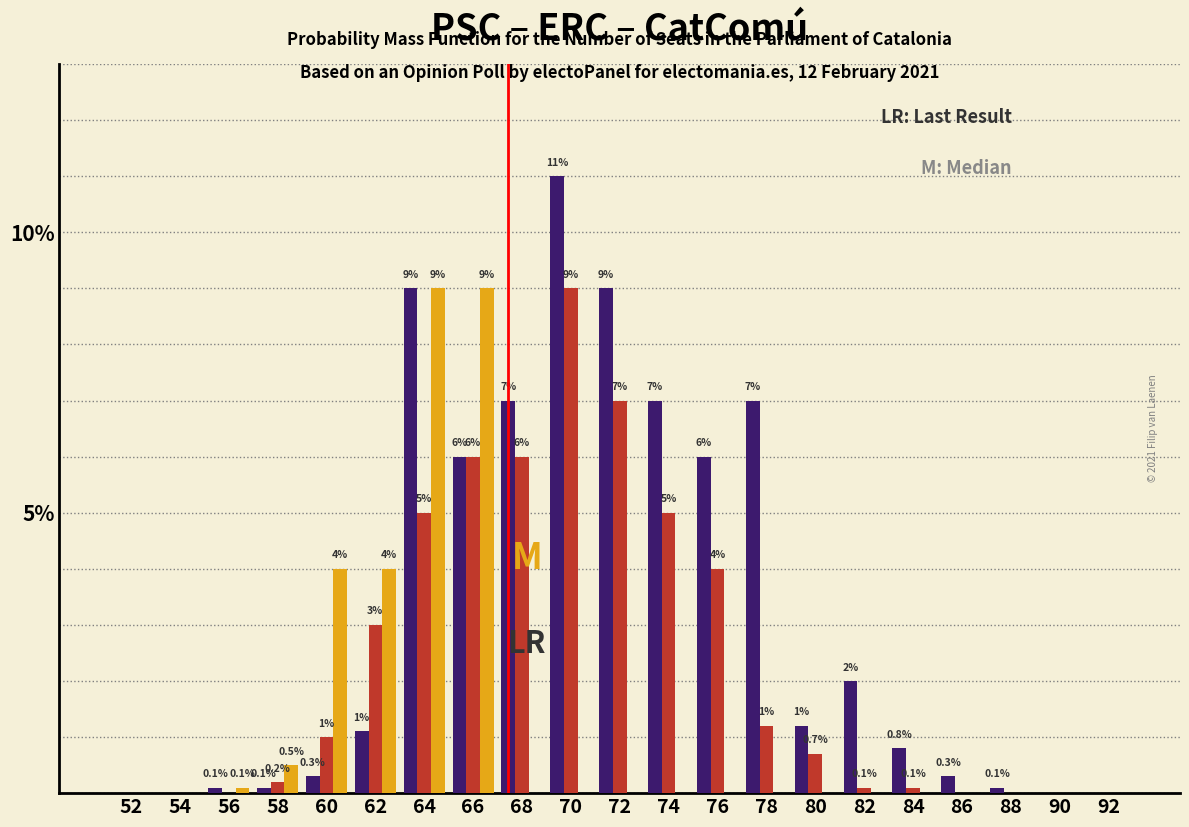

Reading left to right, transcribe all the data shown in this chart.

PSC: 52=0.0	54=0.0	56=0.1	58=0.1	60=0.3	62=1.1	64=9.0	66=6.0	68=7.0	70=11.0	72=9.0	74=7.0	76=6.0	78=7.0	80=1.2	82=2.0	84=0.8	86=0.3	88=0.1	90=0.0	92=0.0
ERC: 52=0.0	54=0.0	56=0.0	58=0.2	60=1.0	62=3.0	64=5.0	66=6.0	68=6.0	70=9.0	72=7.0	74=5.0	76=4.0	78=1.2	80=0.7	82=0.1	84=0.1	86=0.0	88=0.0	90=0.0	92=0.0
CatComú: 52=0.0	54=0.0	56=0.1	58=0.5	60=4.0	62=4.0	64=9.0	66=9.0	68=0.0	70=0.0	72=0.0	74=0.0	76=0.0	78=0.0	80=0.0	82=0.0	84=0.0	86=0.0	88=0.0	90=0.0	92=0.0